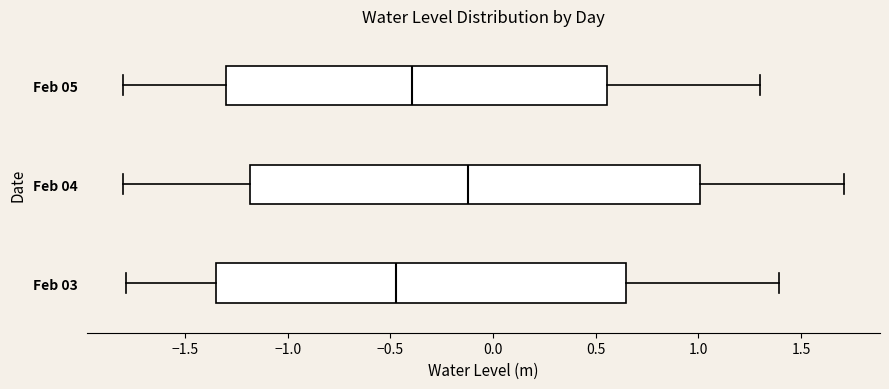

Reading bottom to top, read every box against the x-axis: the position of its median line, the range the box covers, and the ends of its whiskers. The values are not printed on the chart, so give them approximately, as read against the axis.

Feb 03: median -0.45, box -1.35 to 0.65, whiskers -1.80 to 1.40
Feb 04: median -0.10, box -1.20 to 1.00, whiskers -1.80 to 1.70
Feb 05: median -0.40, box -1.30 to 0.55, whiskers -1.80 to 1.30